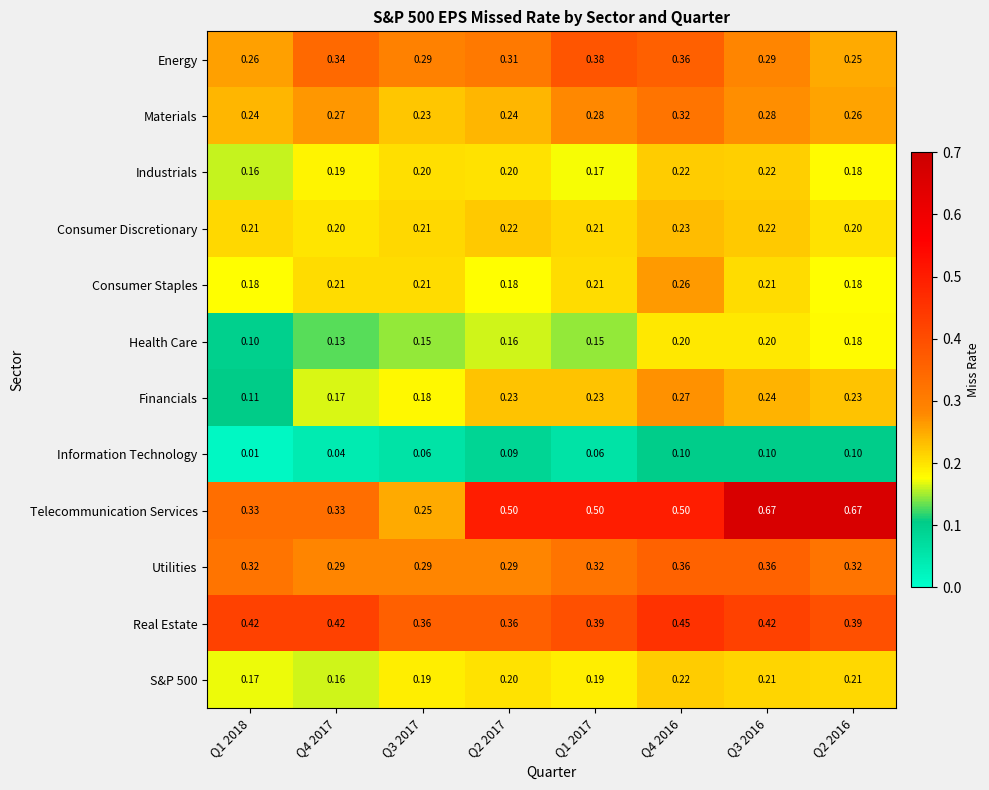

Which series changed the most between Q1 2017 and Q2 2016?

Telecommunication Services